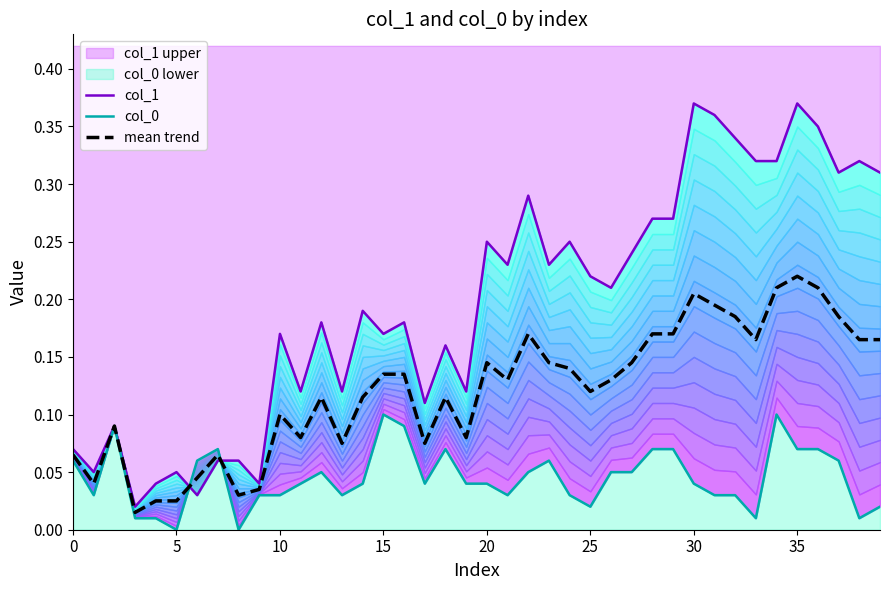

Between 21 and 34, which is larger?

34